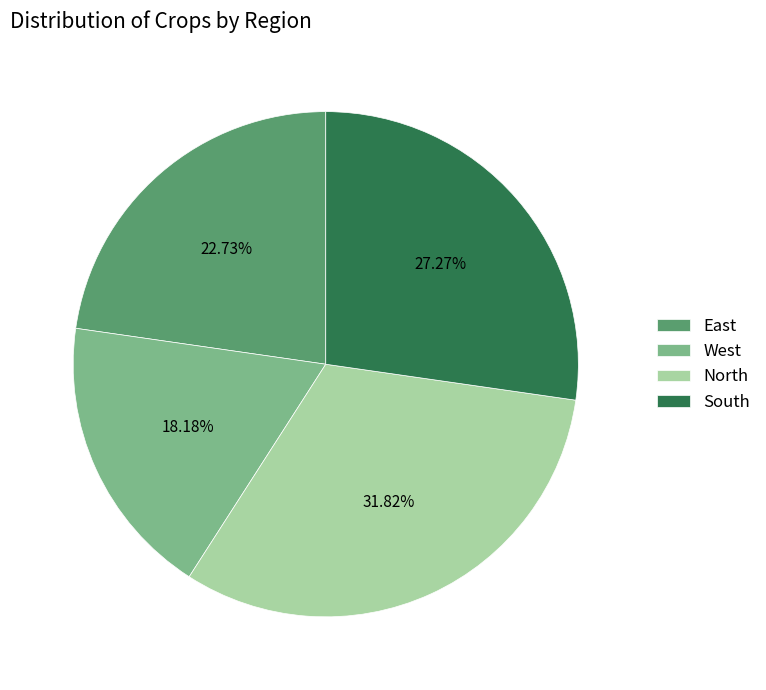

Which category has the smallest portion of the pie?

West